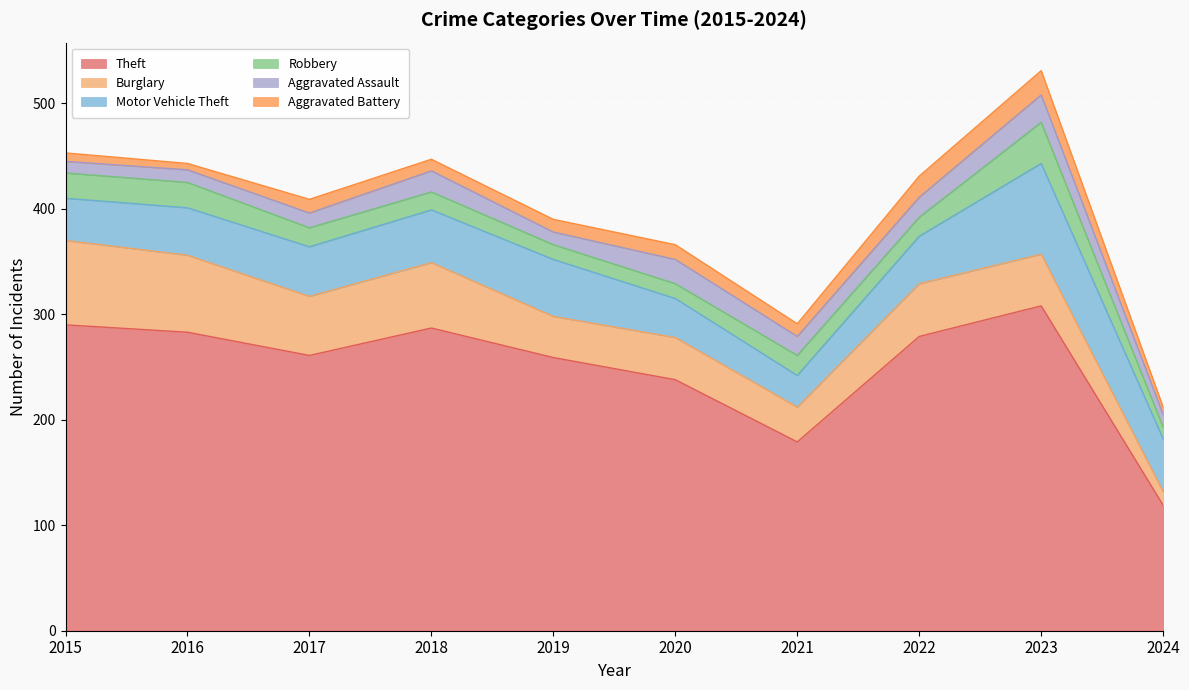

Is the value of Aggravated Battery at 2023 greater than the value of Burglary at 2023?

No